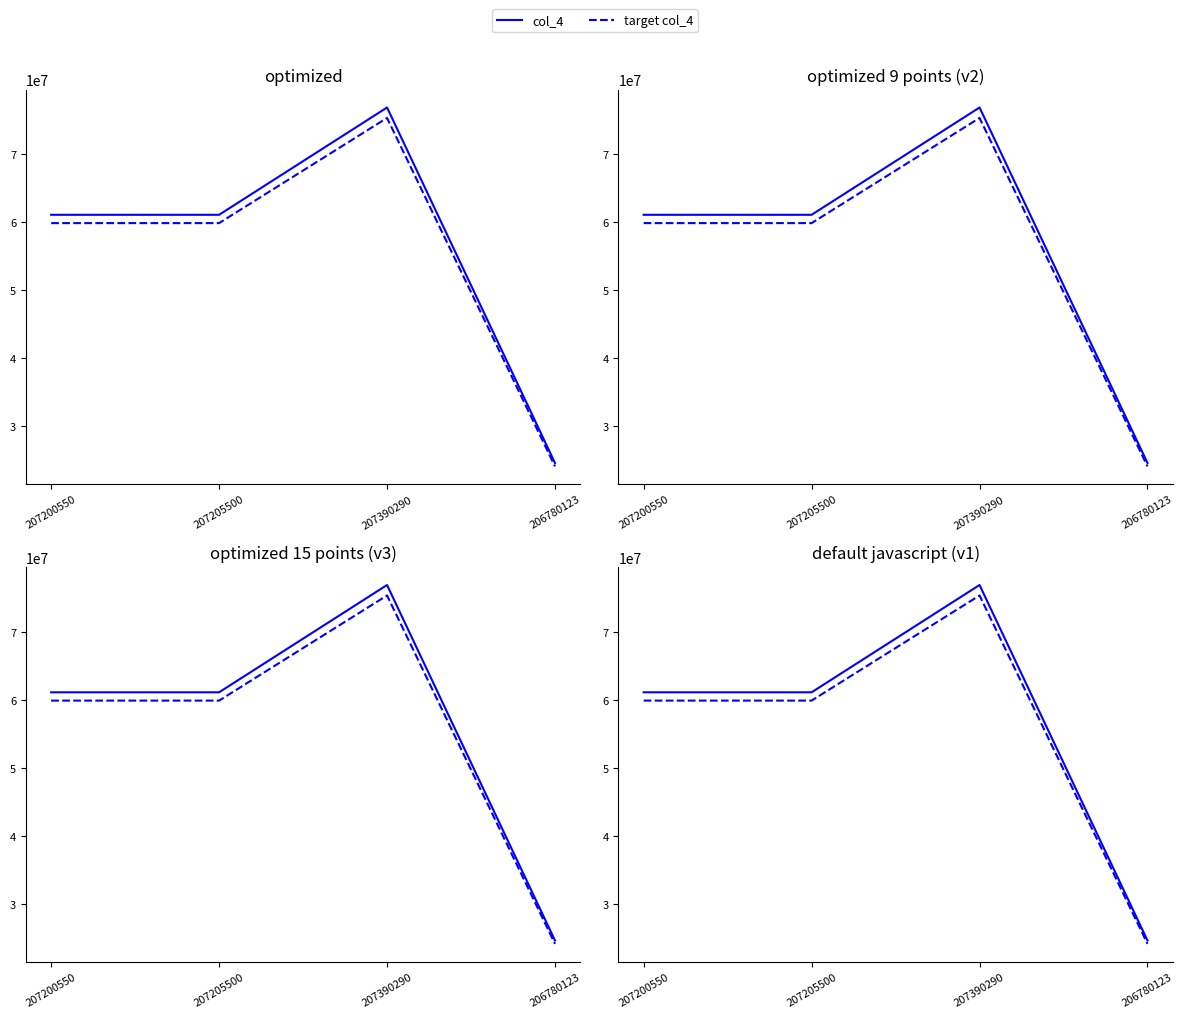

What is the minimum value for target col_4?

24117630.5